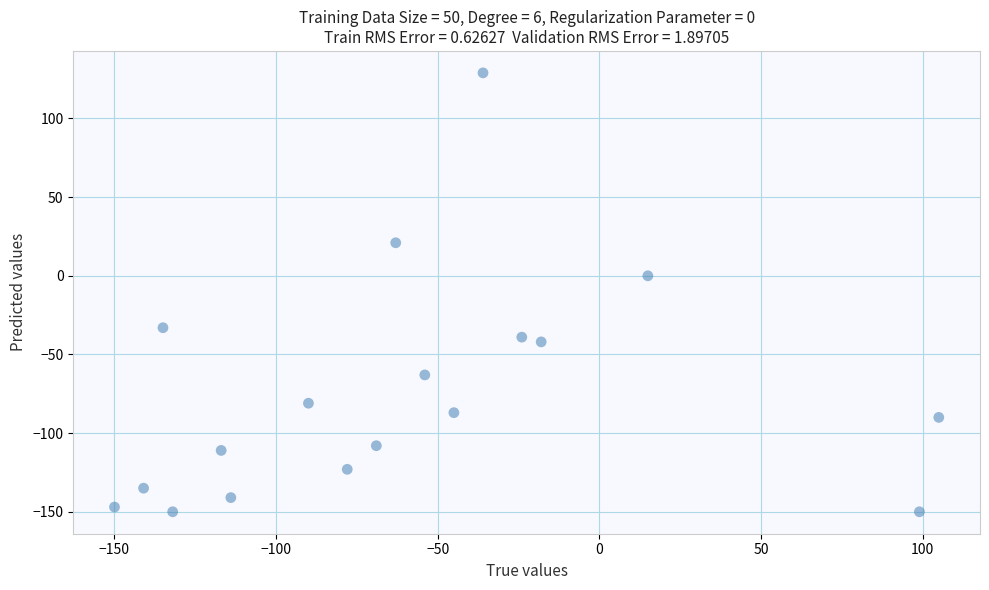

What is the range of X values (max minus min)?

255.0